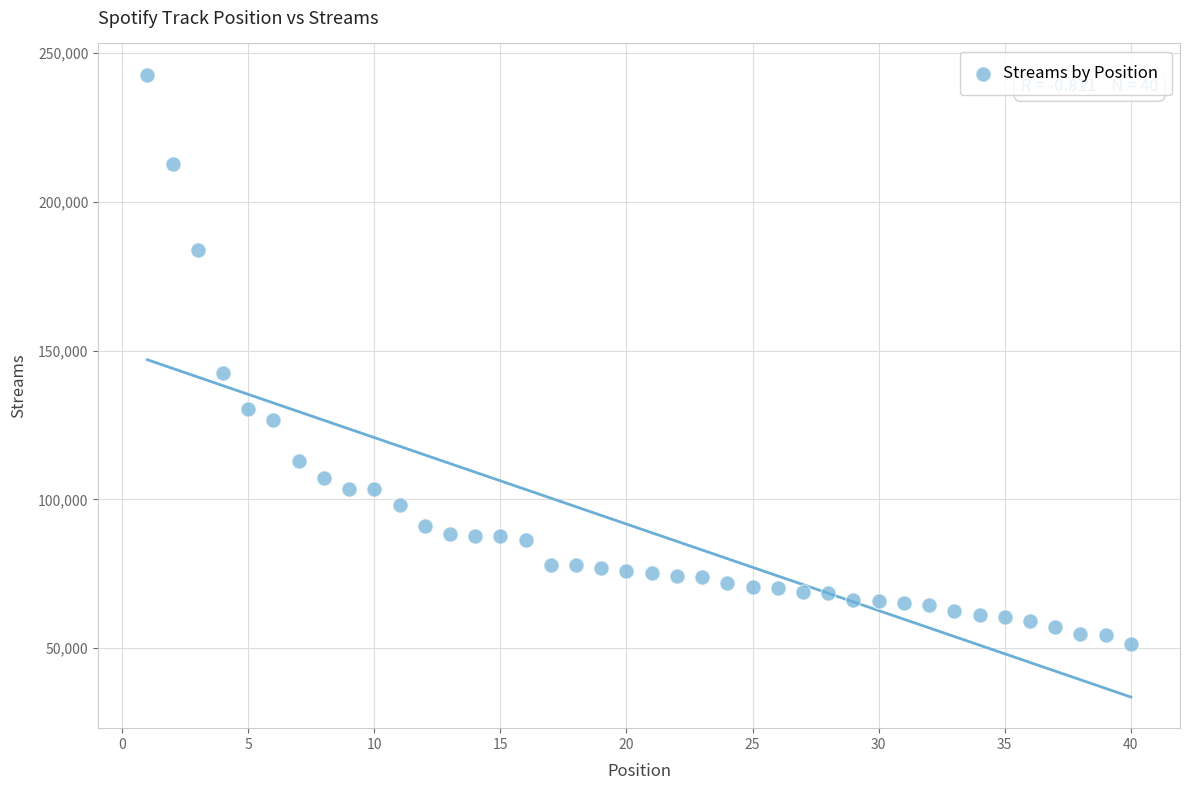

What is the range of X values (max minus min)?

39